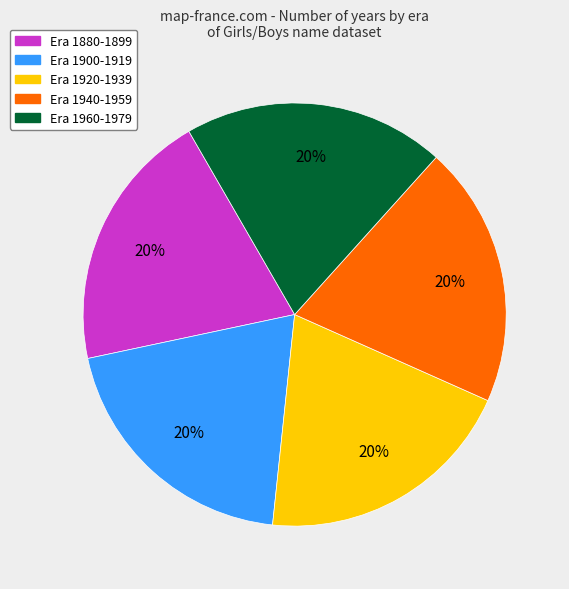

Does any single category account for the majority?

No